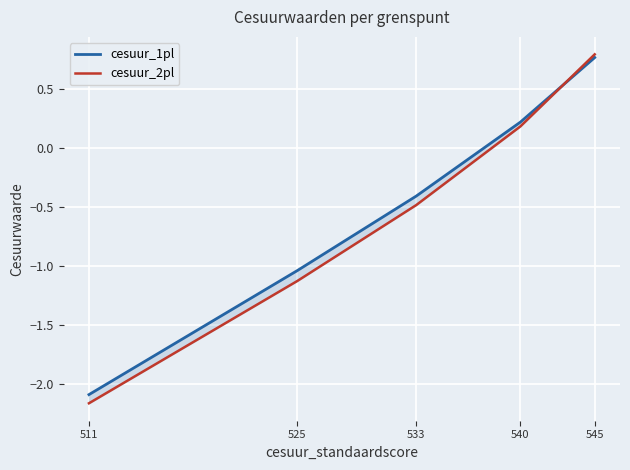

What is the maximum value shown in the chart?

0.8